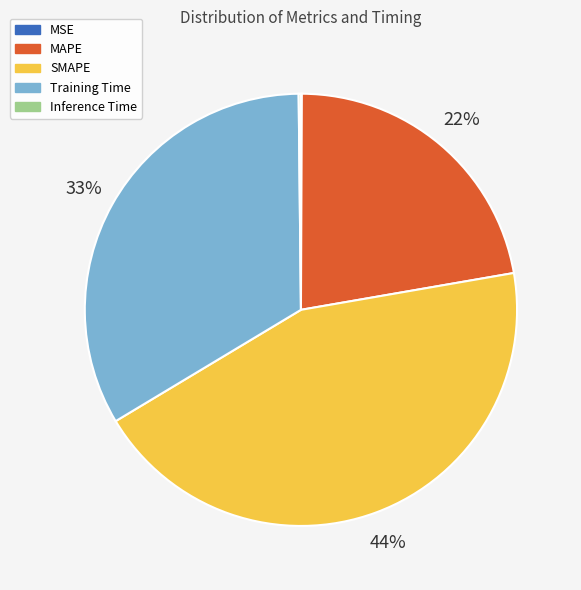

To the nearest percent, what is the difference between the SMAPE and MAPE slice percentages?

22%